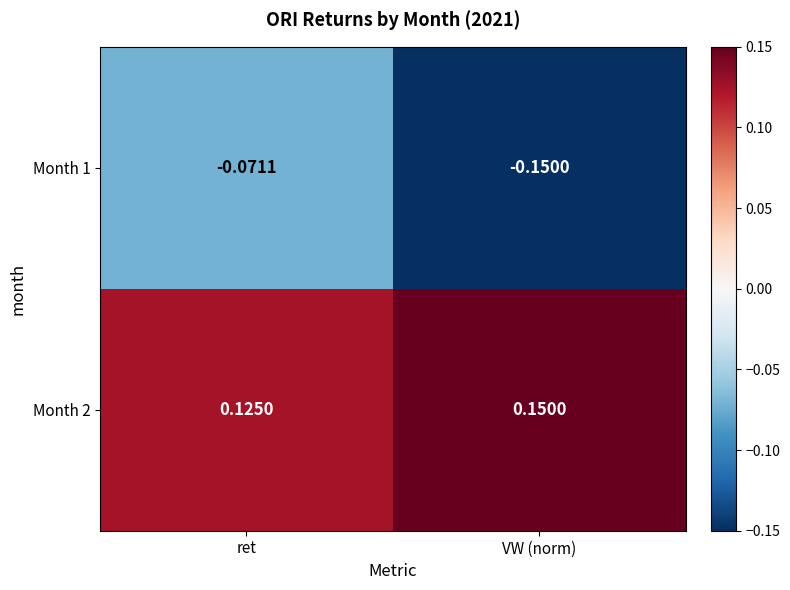

At which category is the sum across all series the highest?

ret